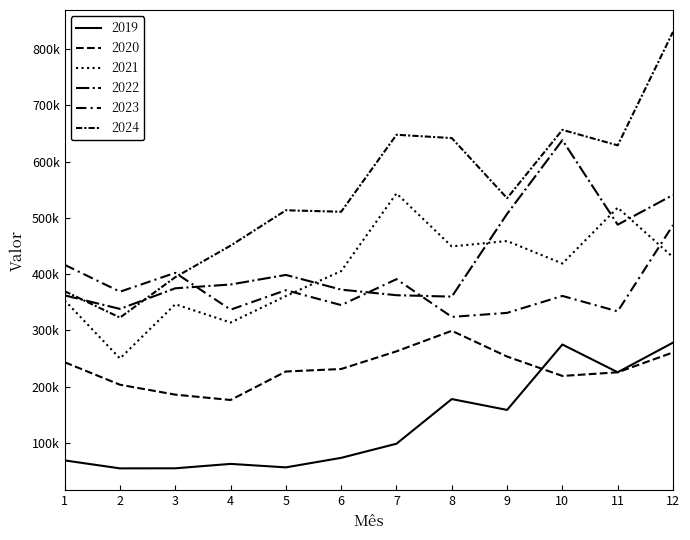

The value of 2022 at 1 is 362289.3. True or false?

True